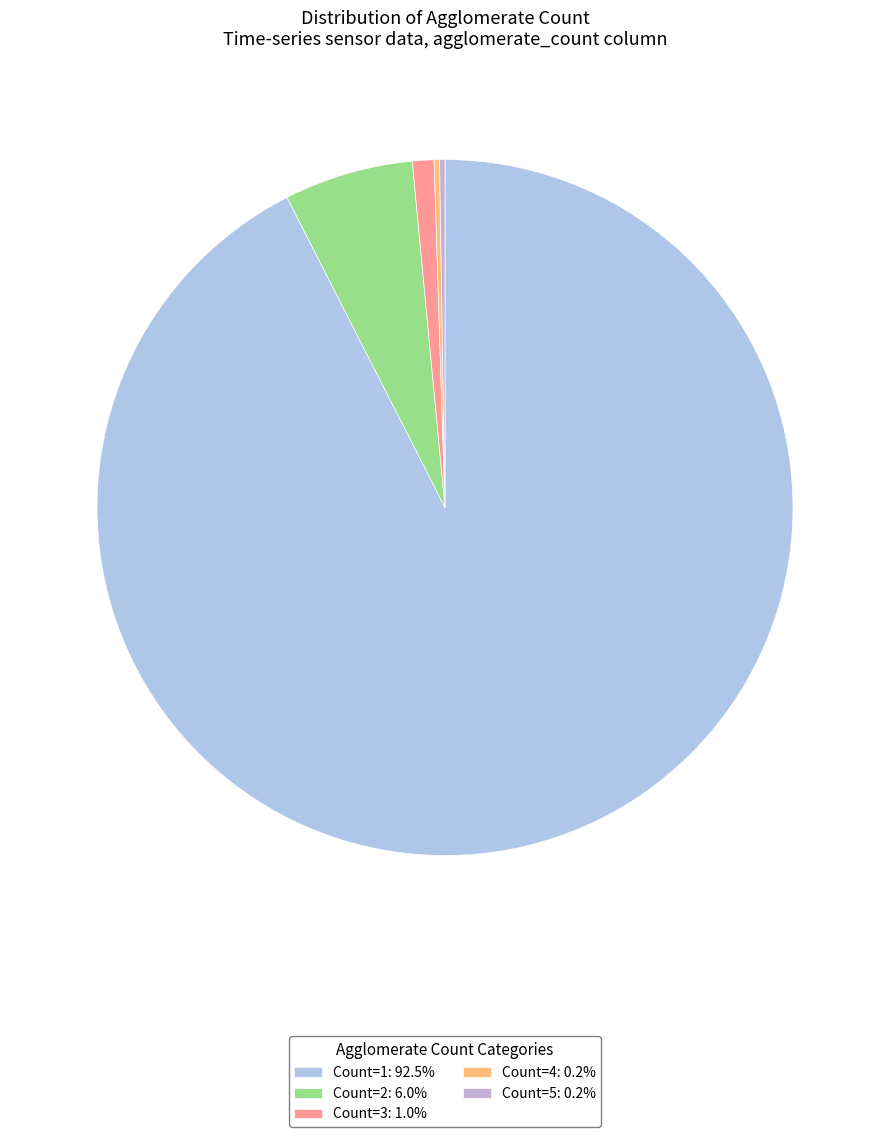

Count the number of slices in the pie.

5